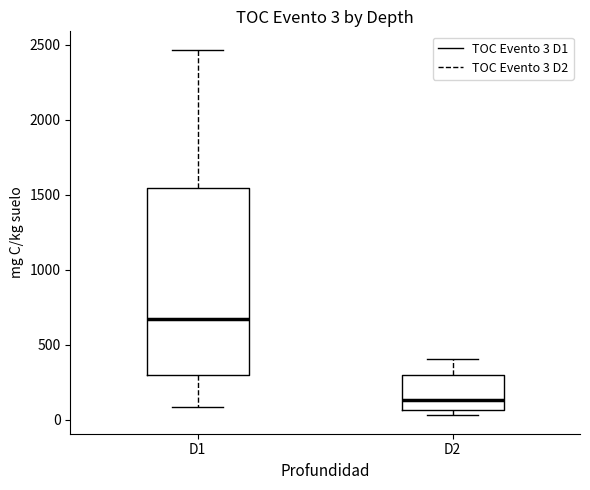

Comparing the boxes themselves (not the whiskers), which one is the tallest?

D1